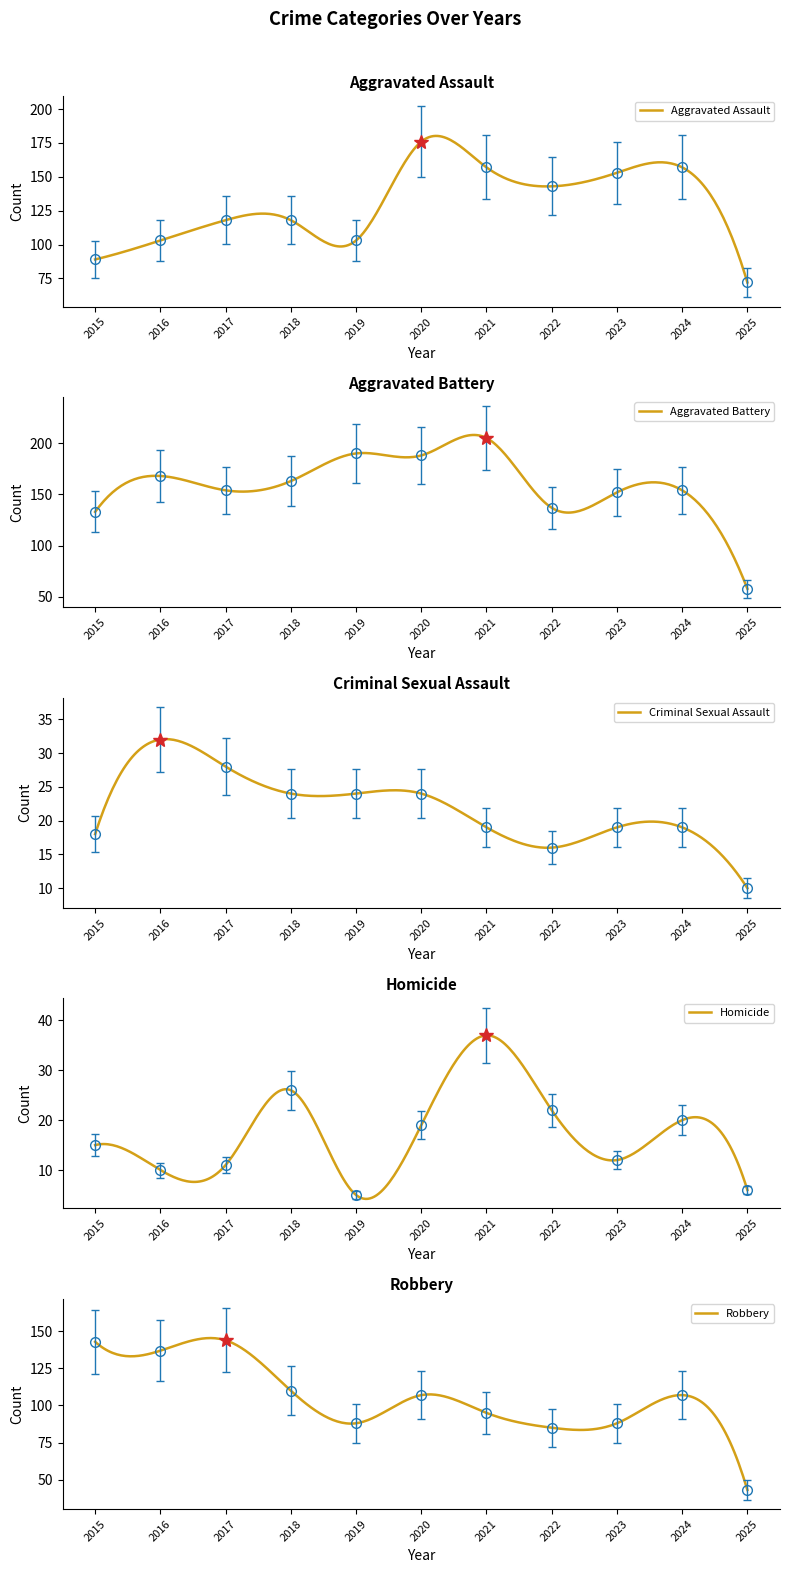

The Criminal Sexual Assault series shows 24 at 2019. True or false?

True